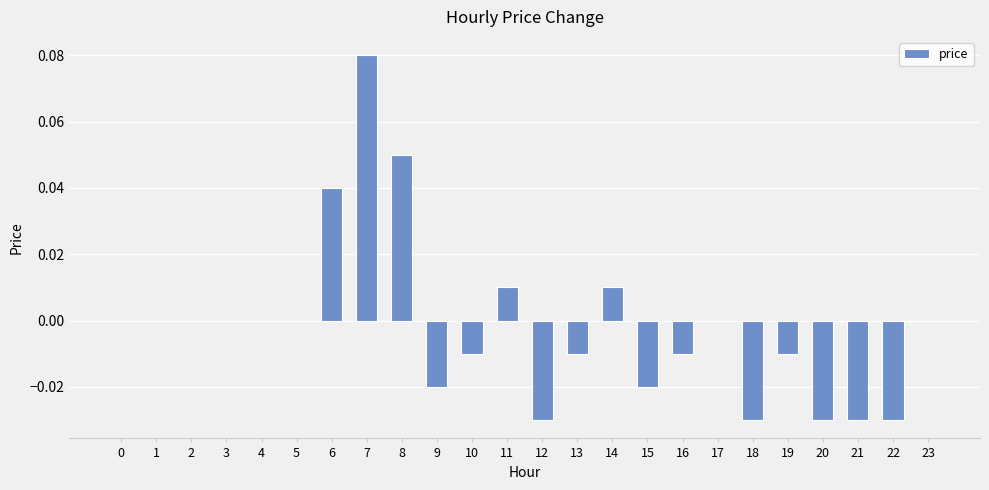

Between 9 and 12, which is larger?

9